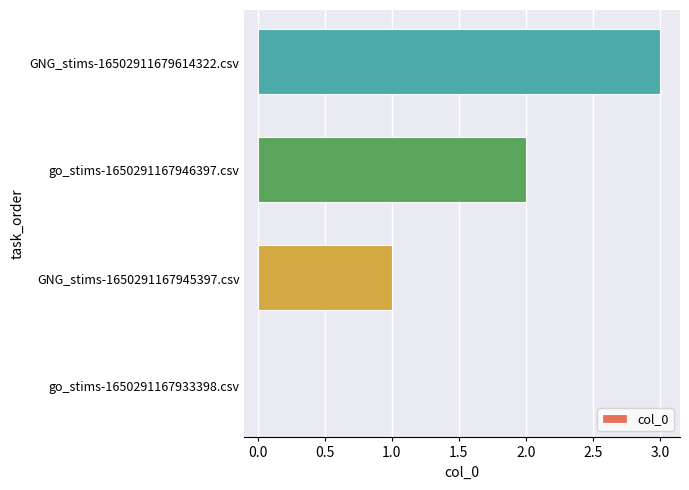

Count the number of categories in the chart.

4